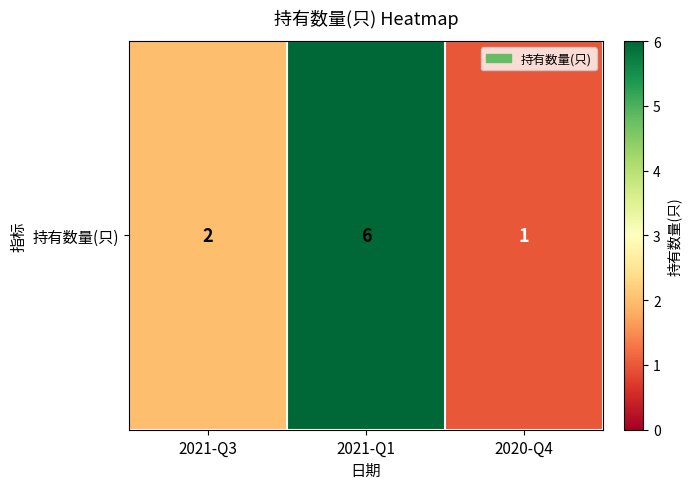

Reading right to left, extract all data points from this chart.

1	6	2